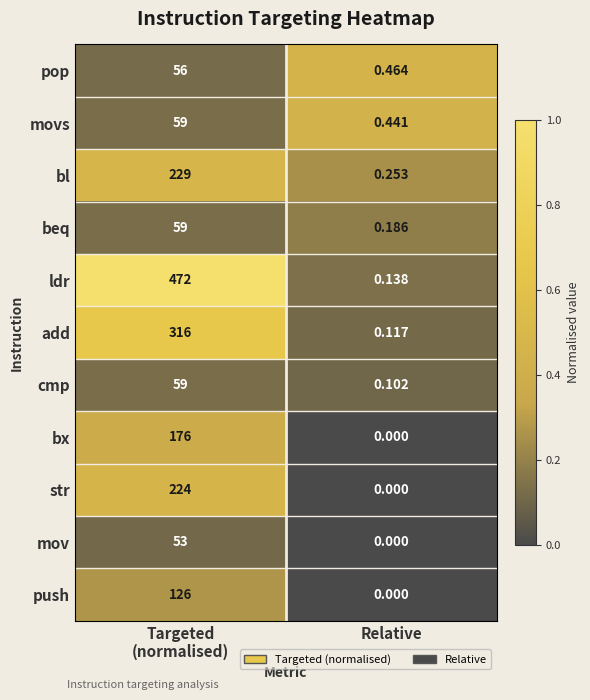

Where is bl nearest to the value 114?

Relative